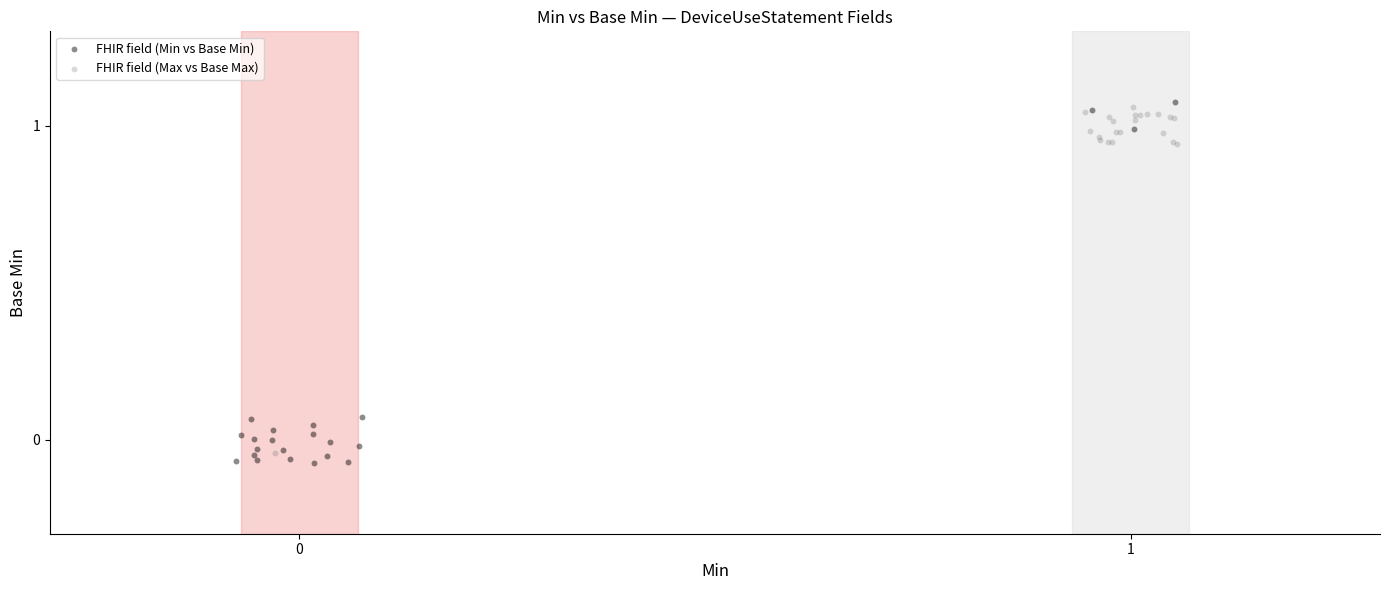

What are all the series names shown in the legend?

FHIR field (Min vs Base Min), FHIR field (Max vs Base Max)